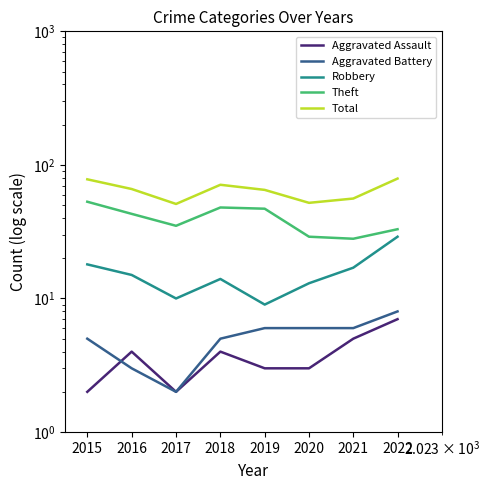

List the labels in order of Theft value, largest first.

2015, 2018, 2019, 2016, 2017, 2022, 2020, 2021